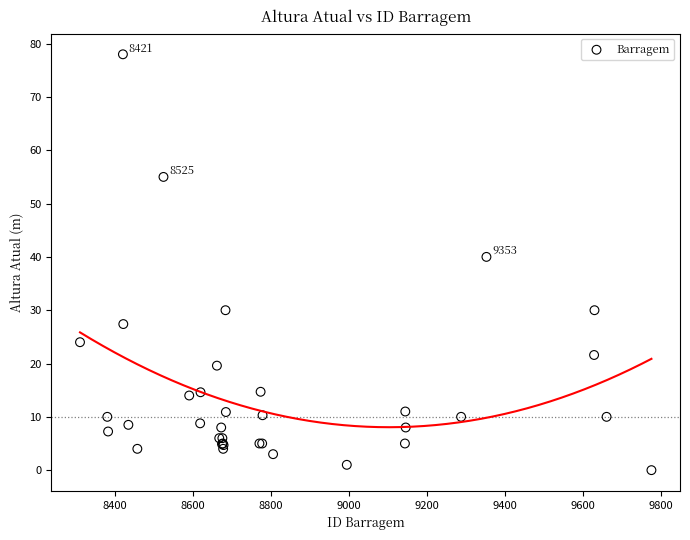

What Y value in the scatter plot is closest to 39?

40.0